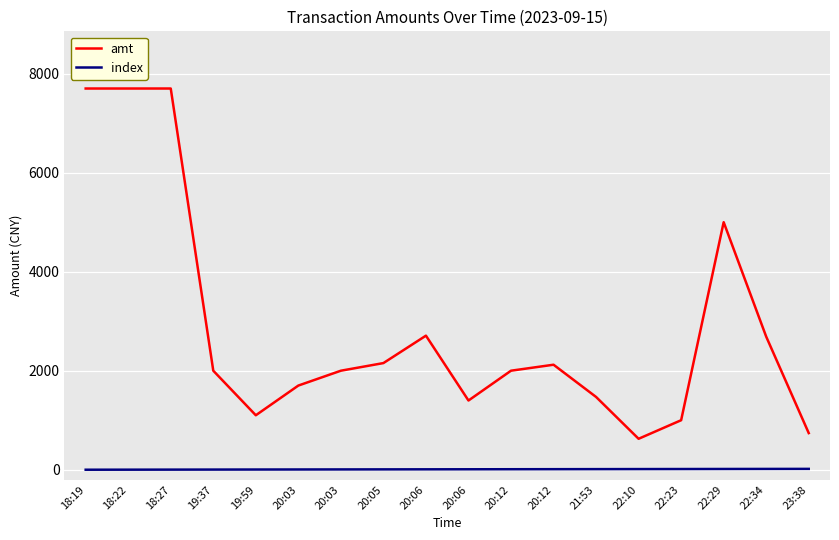

How many lines are shown in the chart?

2